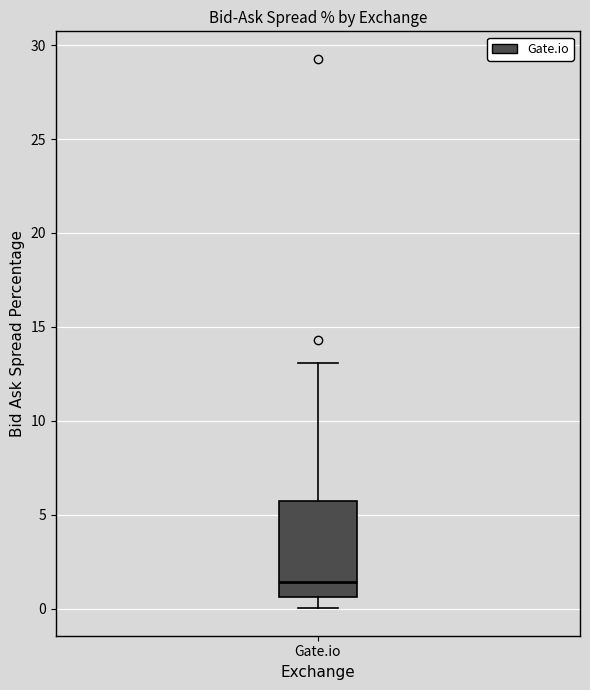

Where does the lower whisker of the box for Gate.io end on the y-axis? The values are not printed on the chart, so give them approximately, as read against the axis.

0.0